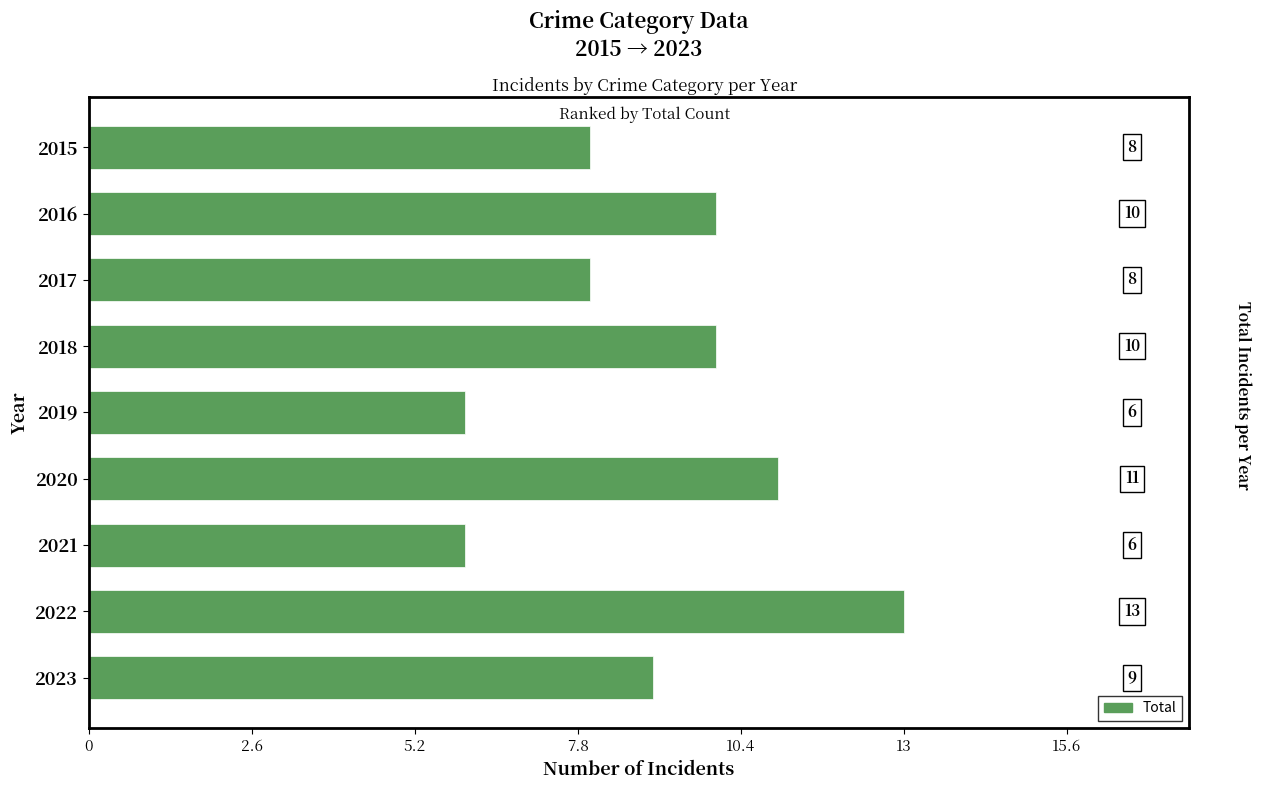

What is the value of the 6th bar from the top?

11